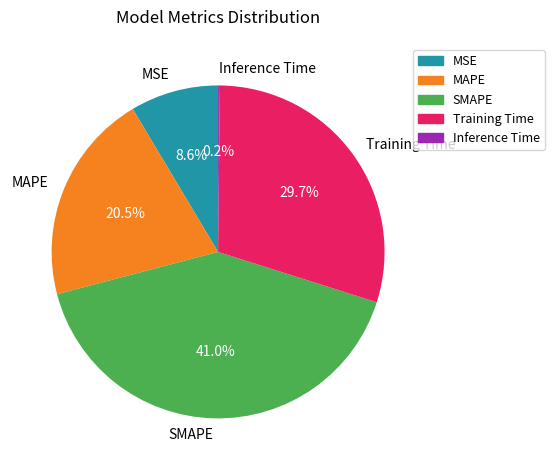

Combined, what portion of the pie is MSE and MAPE?

29.1%